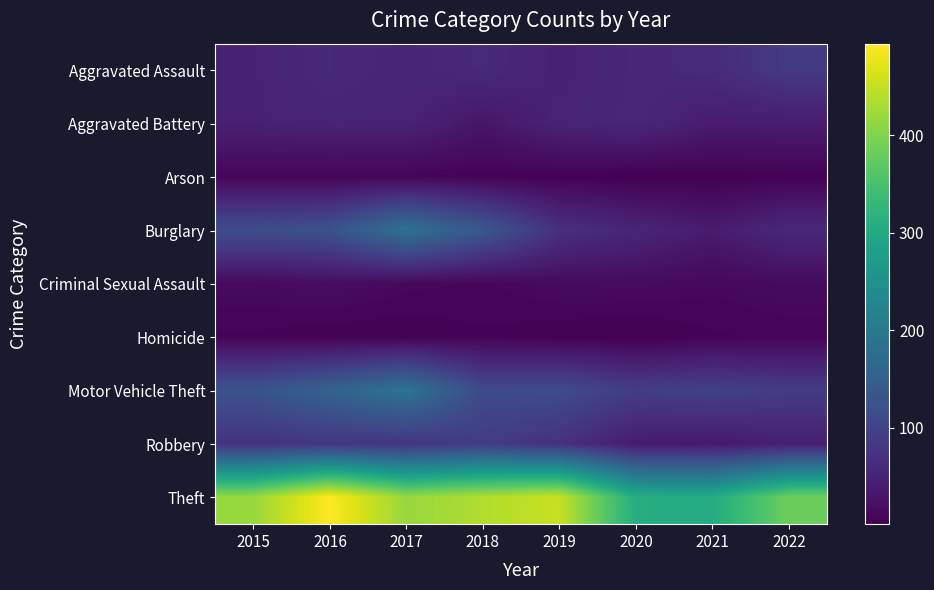

How many categories are shown in the chart?

8